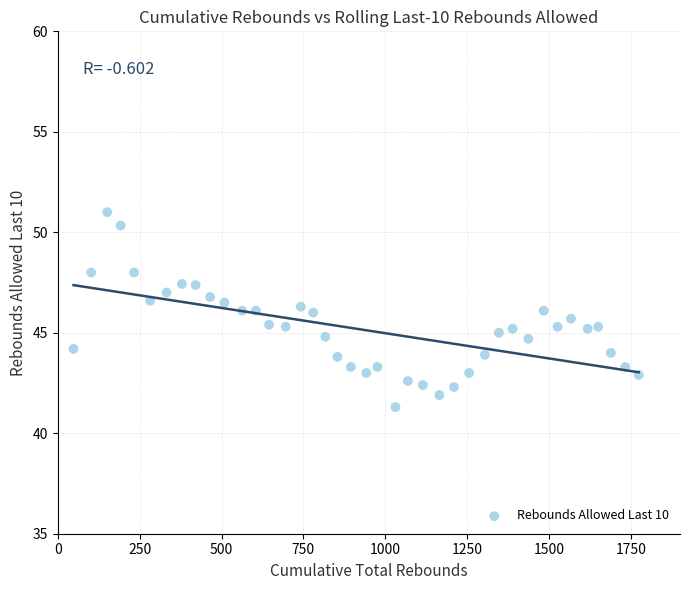

What is the range of X values (max minus min)?

1726.0